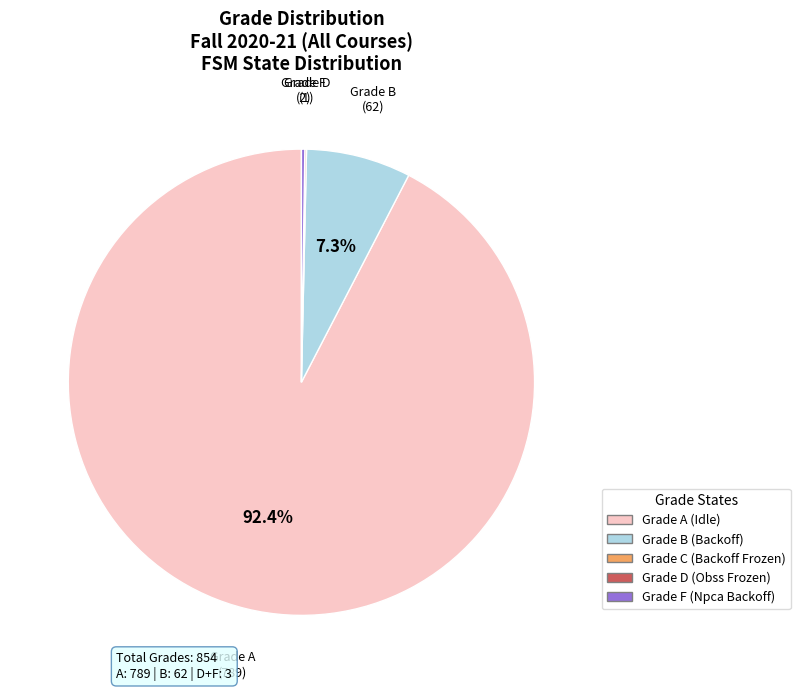

Is there any slice that represents more than half of the pie?

Yes